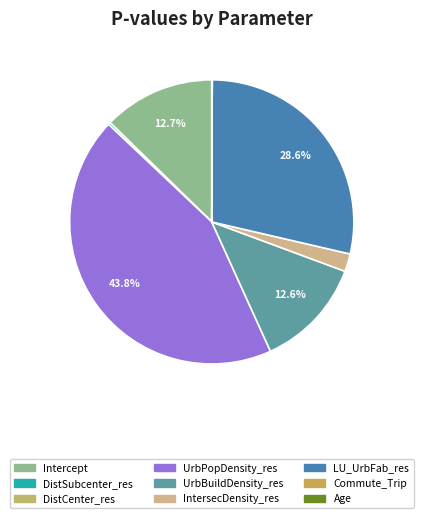

How many segments does this pie chart have?

9